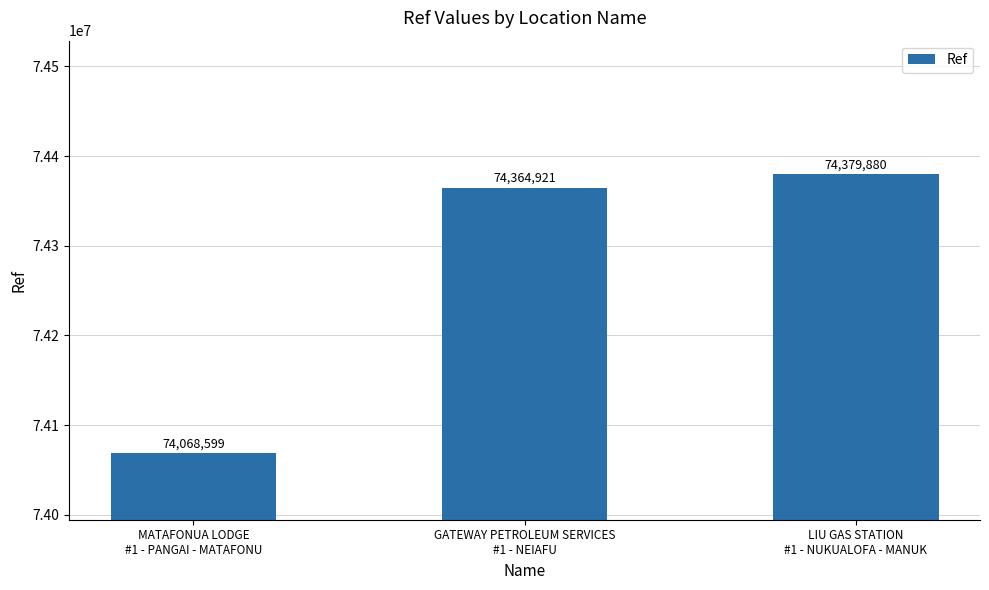

True or false: the data shows 126095883 at LIU GAS STATION
#1 - NUKUALOFA - MANUK.

False